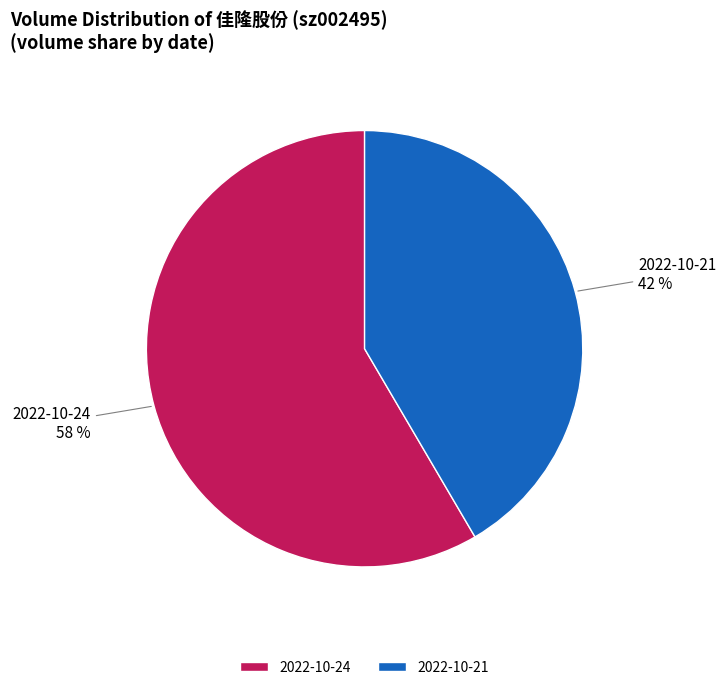

The 2022-10-21 slice represents 29% of the pie. True or false?

False